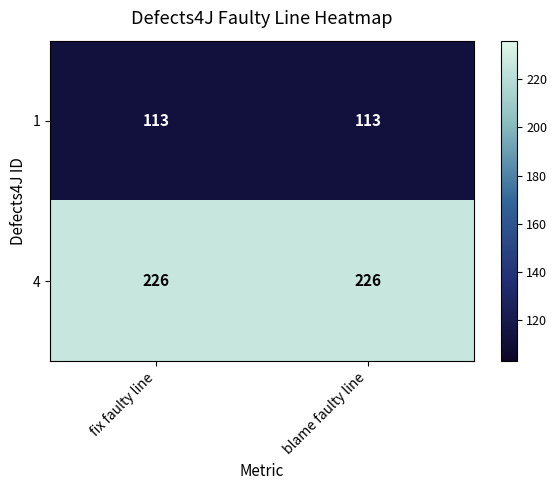

What is the minimum value shown in the chart?

113